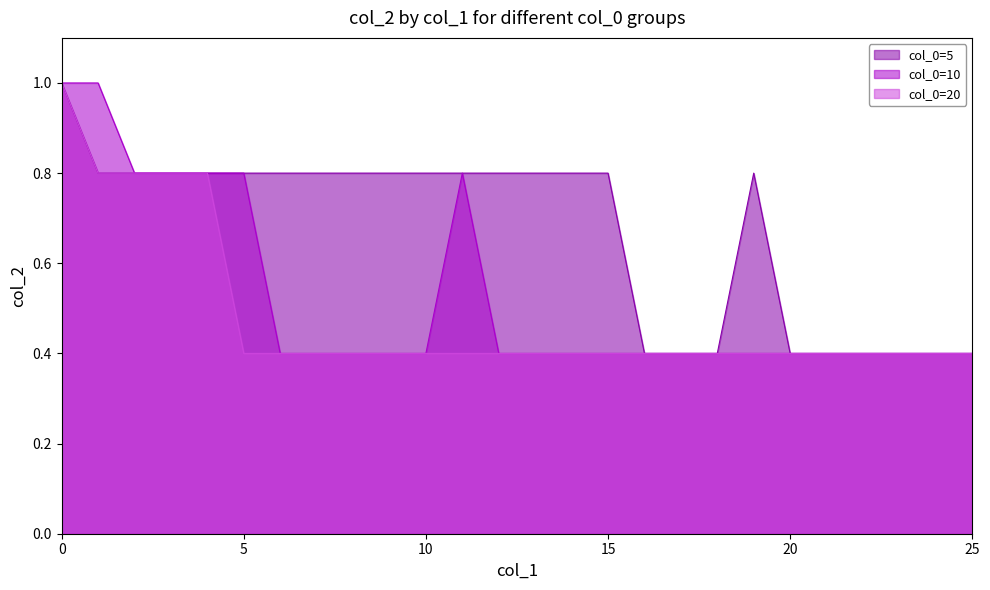

At which category does col_0=10 reach its first local peak?

11